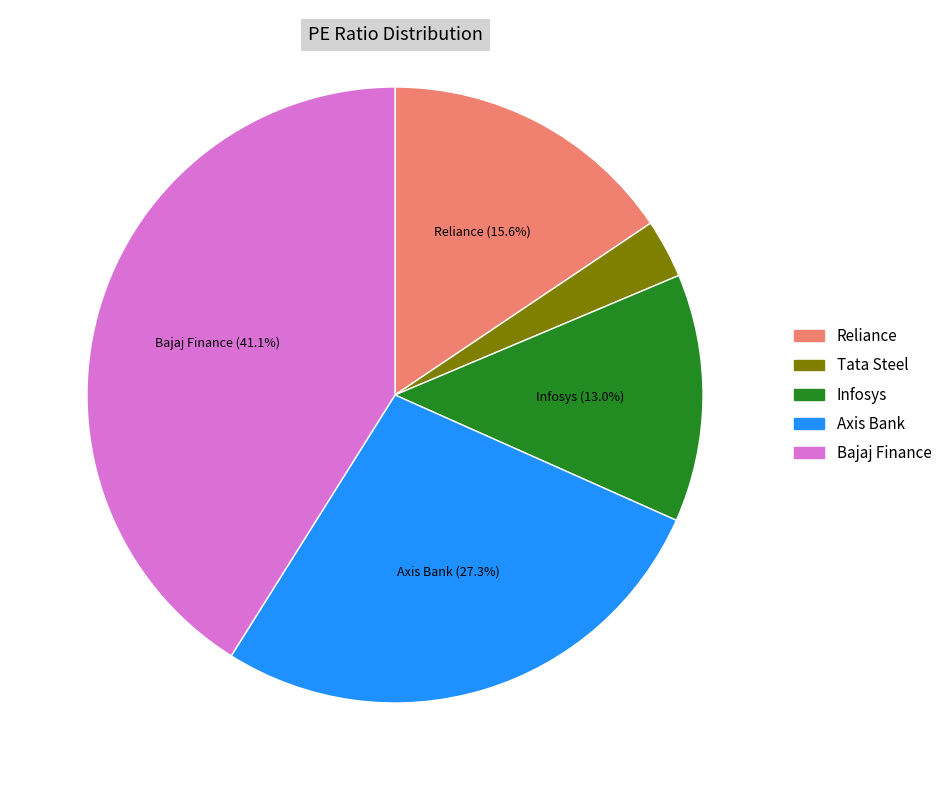

Rank the categories by value from highest to lowest.

Bajaj Finance, Axis Bank, Reliance, Infosys, Tata Steel